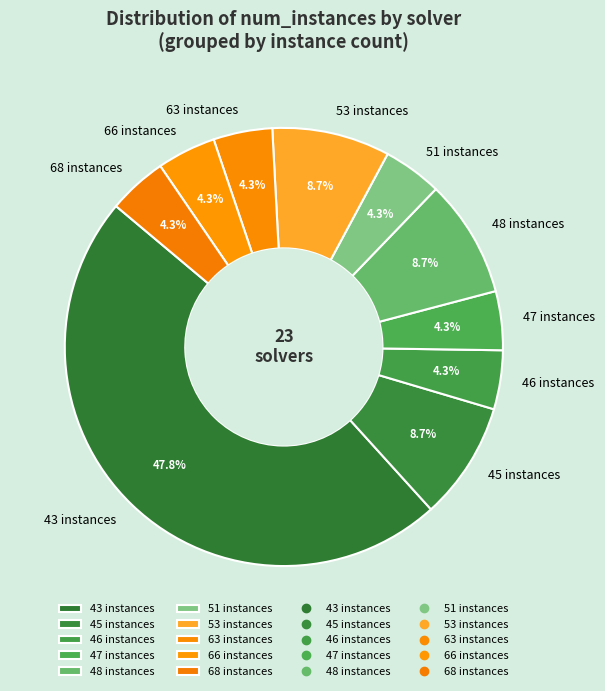

Combined, what portion of the pie is 63 instances and 53 instances?

13.0%